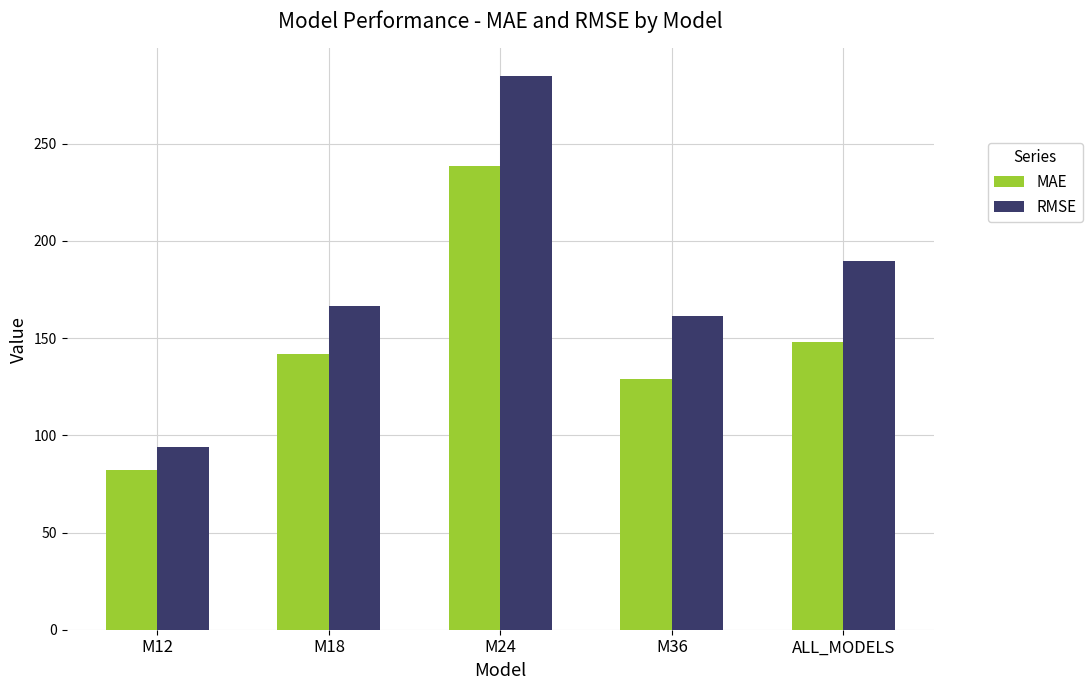

What is the smallest value displayed?

82.3